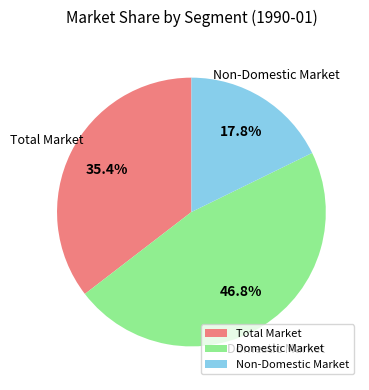

To the nearest percent, what is the difference between the largest and smallest slice percentages?

29%